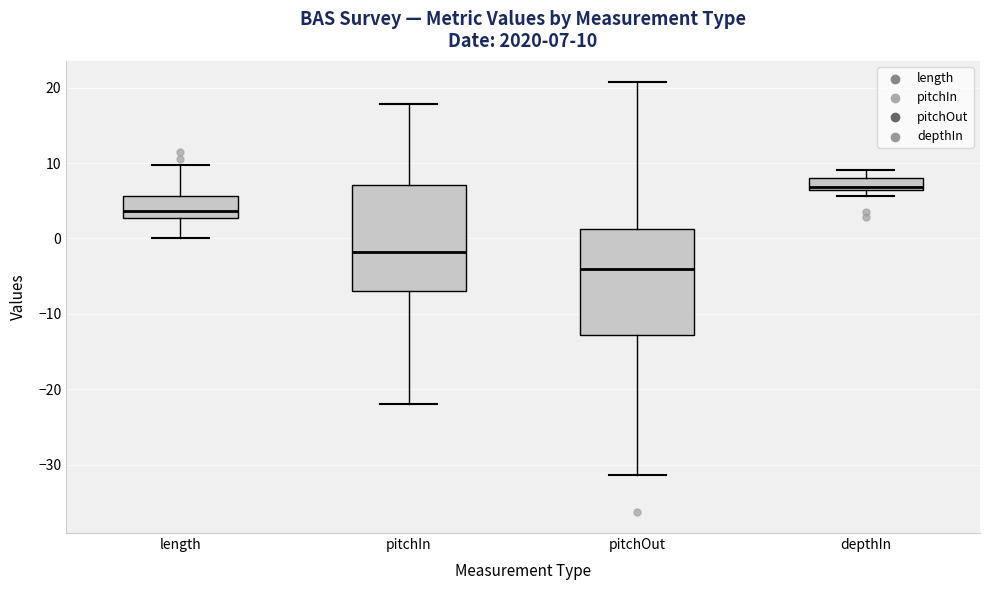

Which box has the lowest median line?

pitchOut